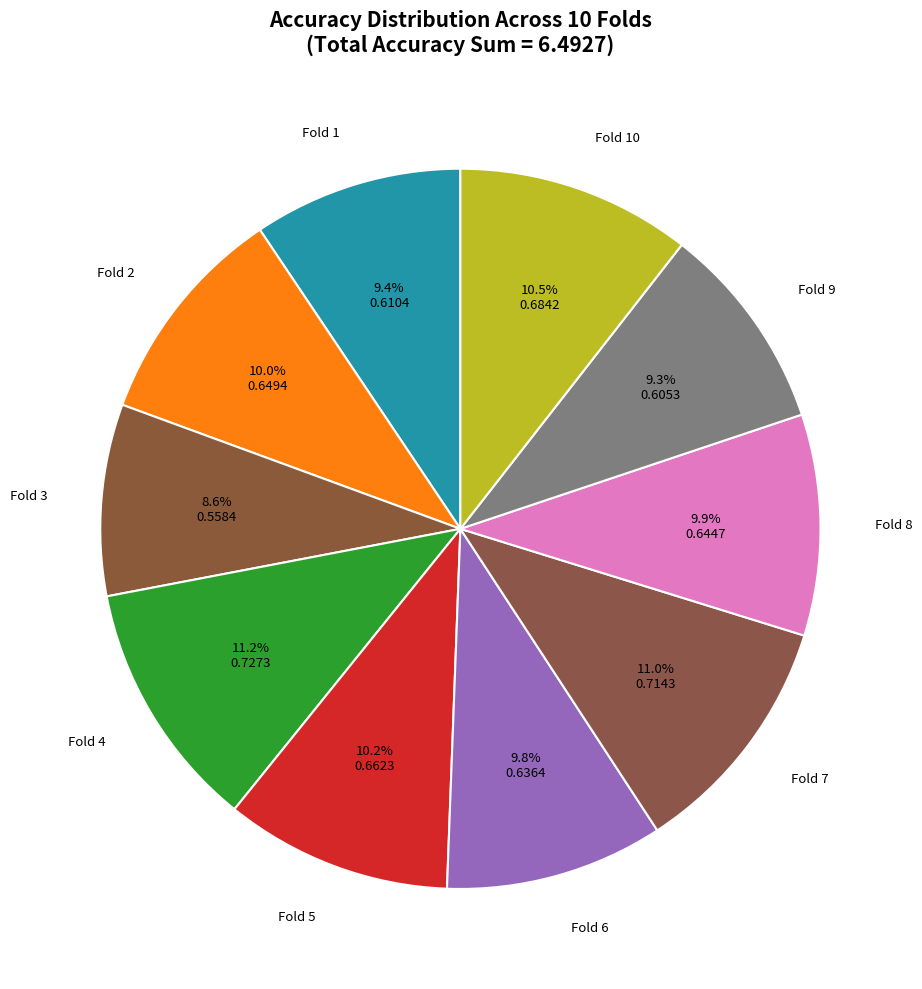

Between Fold 10 and Fold 4, which is larger?

Fold 4